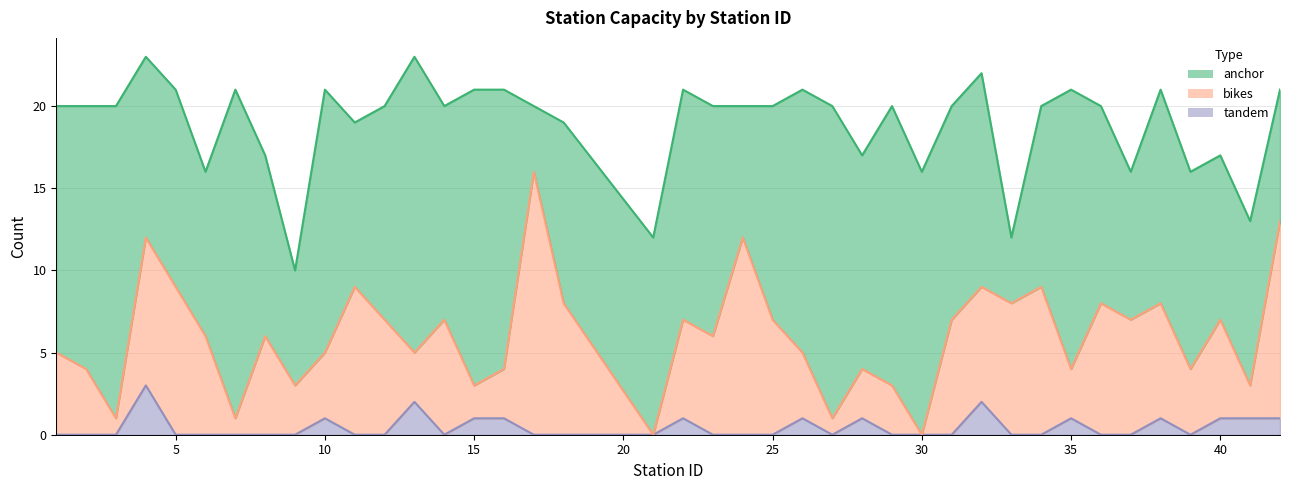

What is the total value across all series at 25?

20